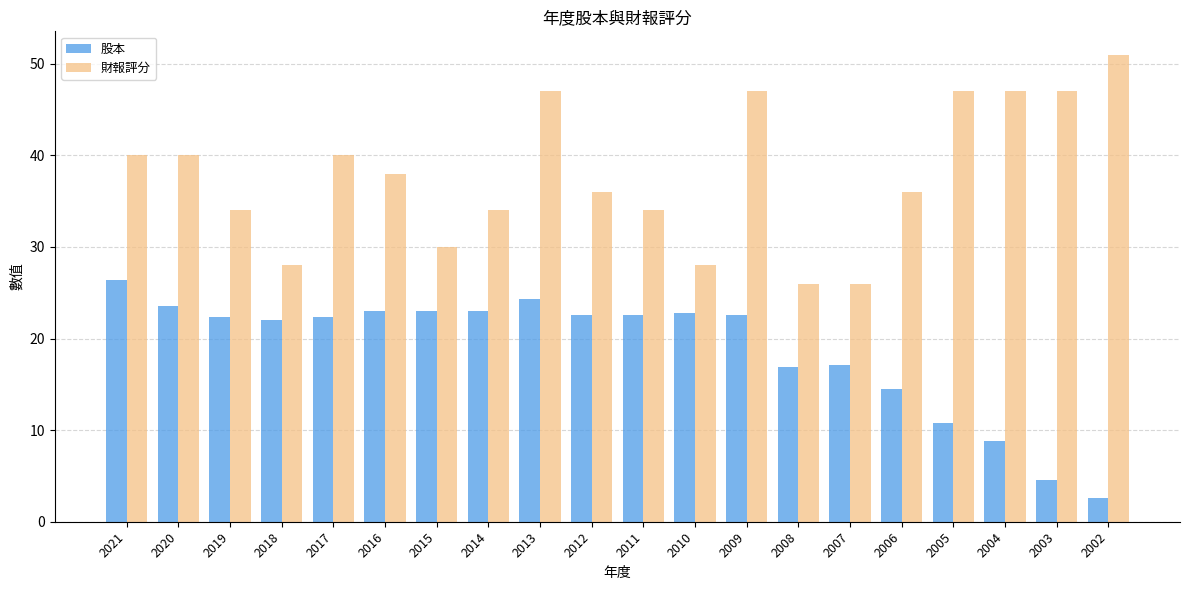

The value of 股本 at 2006 is 8.4. True or false?

False